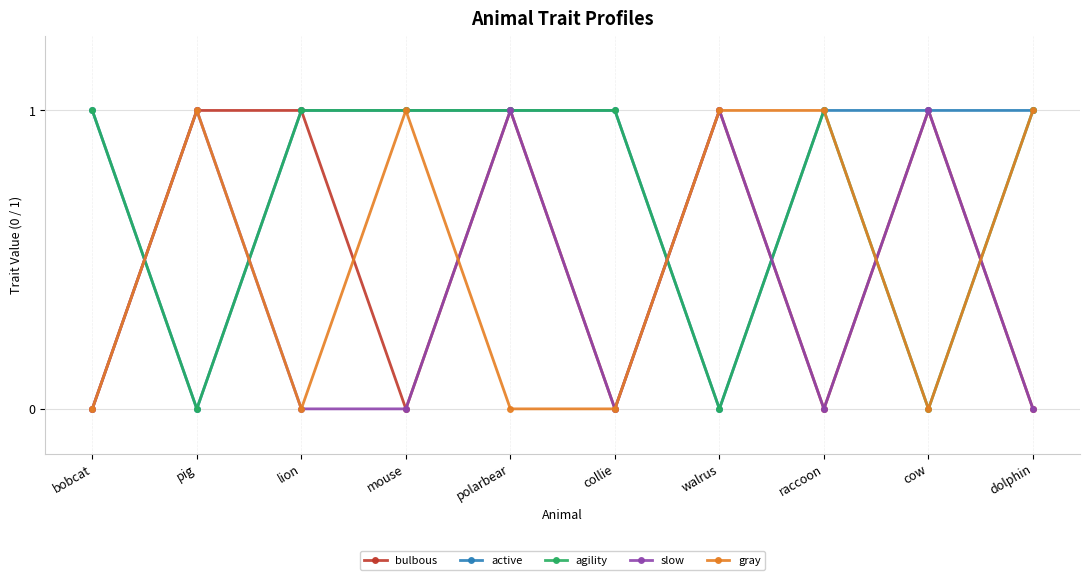

The value of slow at cow is 2. True or false?

False